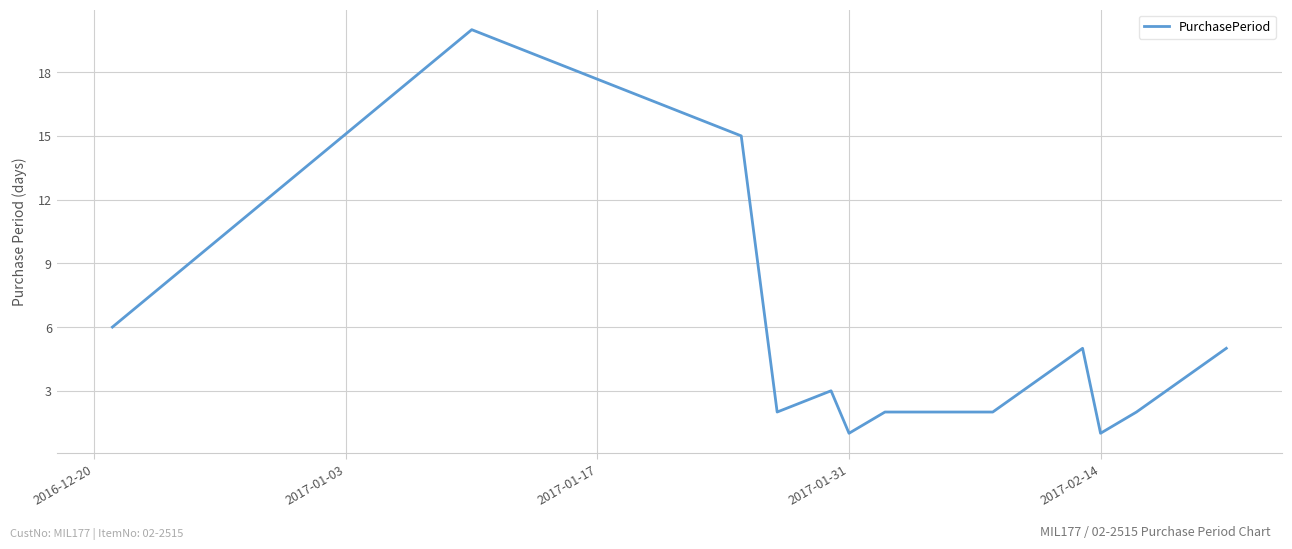

What is the maximum value shown in the chart?

20